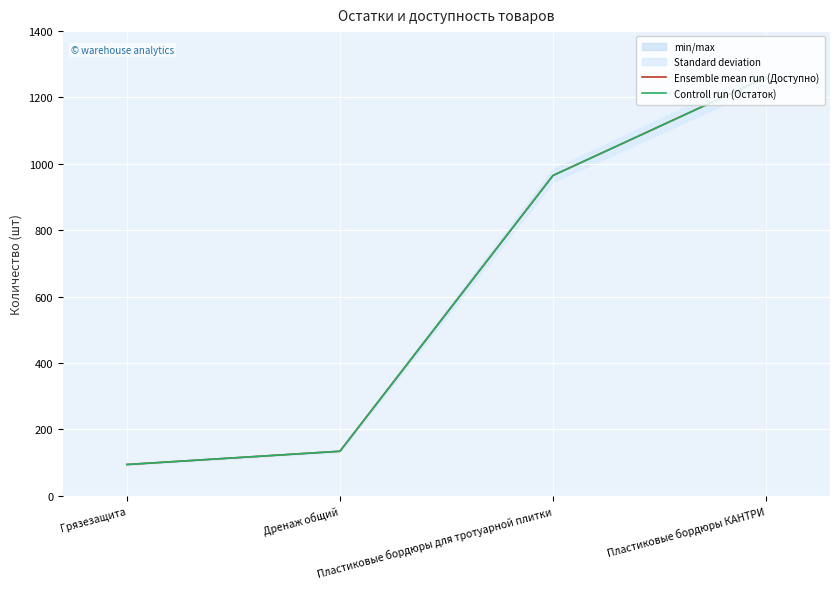

True or false: Ensemble mean run (Доступно) has a value of 965 at Пластиковые бордюры для тротуарной плитки.

True